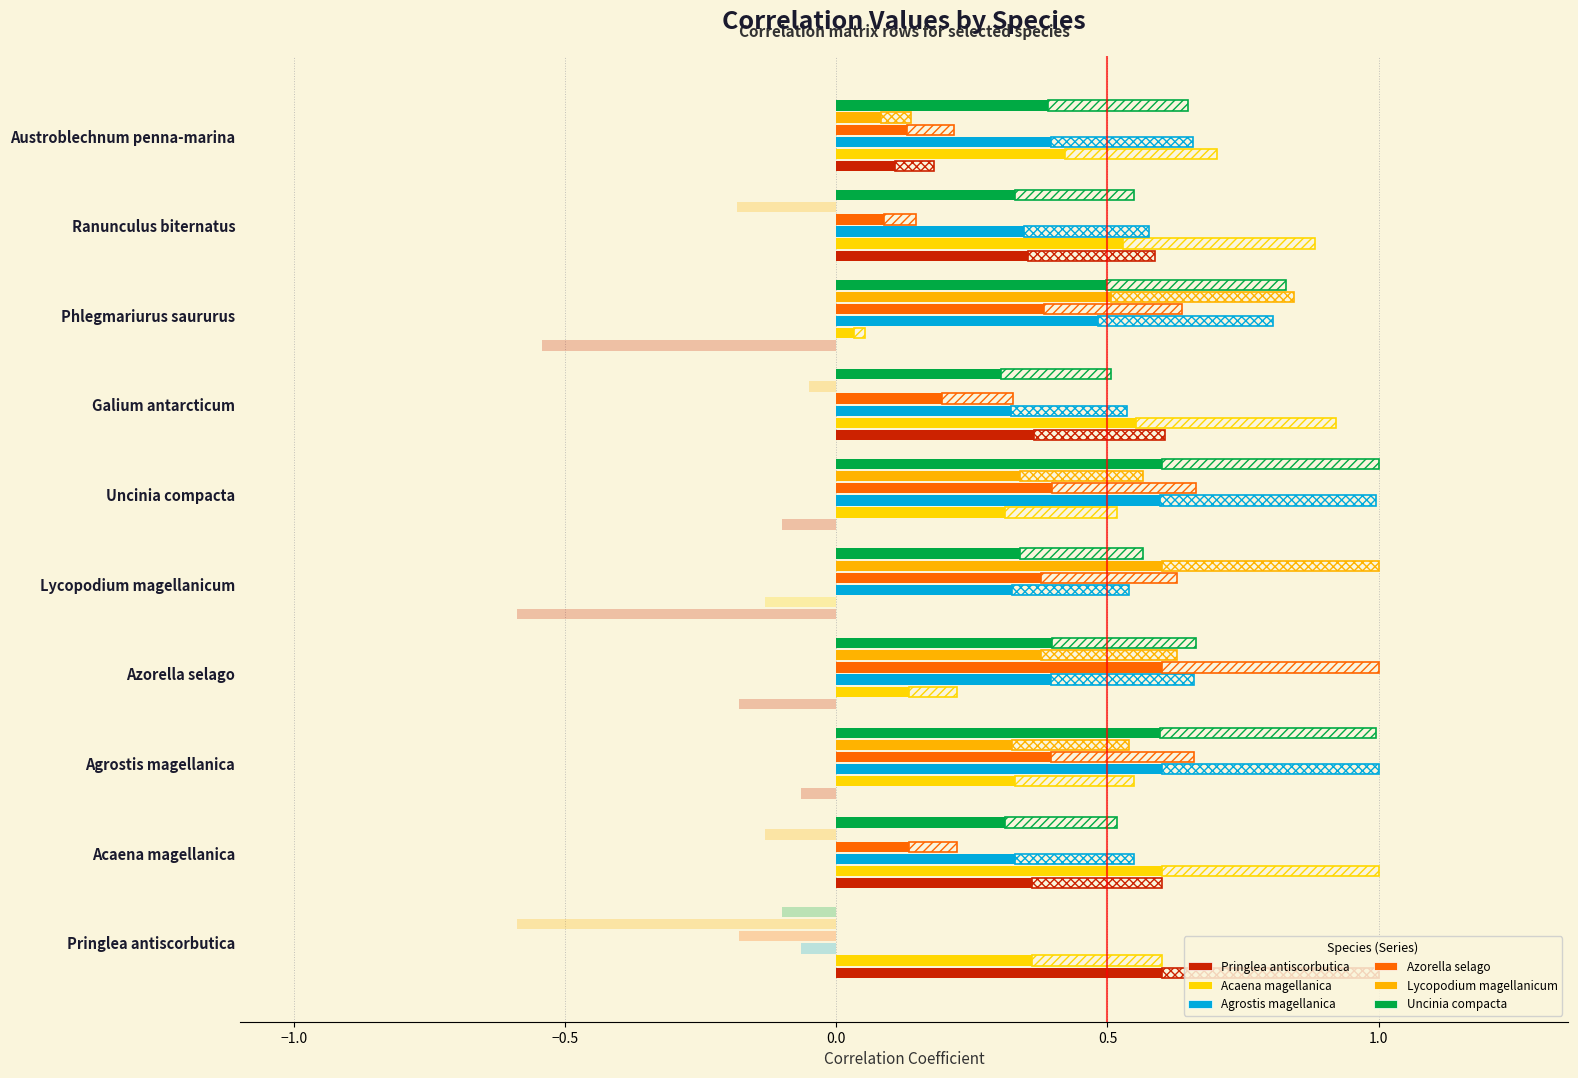

What is the spread (max minus min) of values at Austroblechnum penna-marina?

0.6